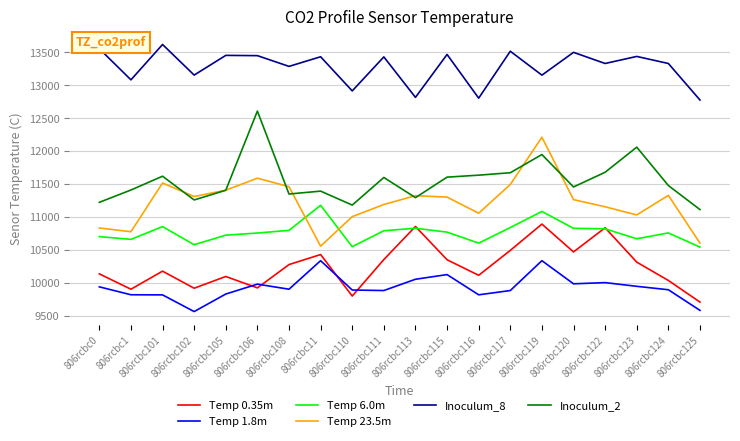

Rank the series by their maximum value, from highest to lowest.

Inoculum_8, Inoculum_2, Temp 23.5m, Temp 6.0m, Temp 0.35m, Temp 1.8m